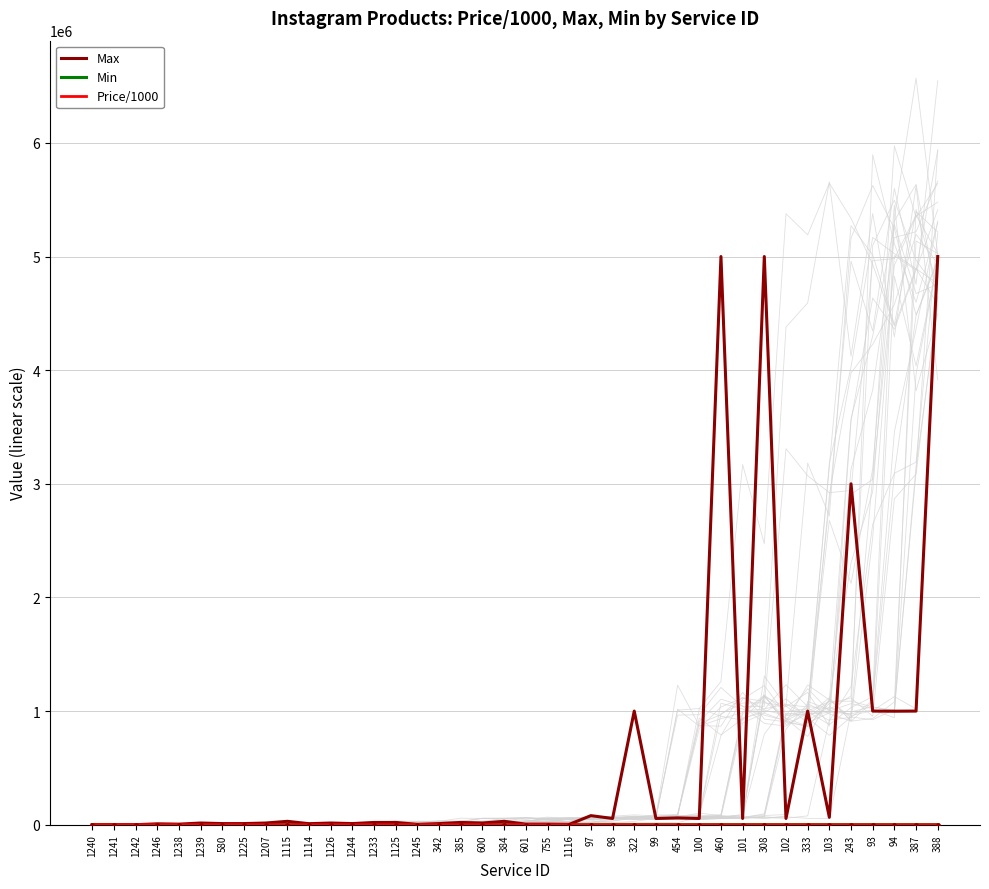

Which series contains the highest Y value?

Max